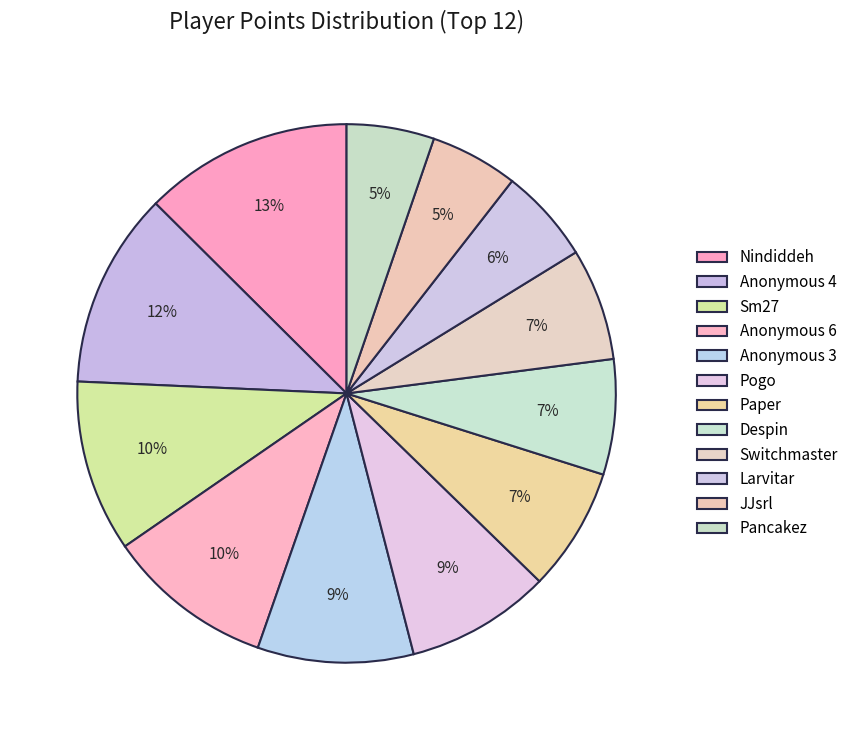

How many slices are in this pie chart?

12